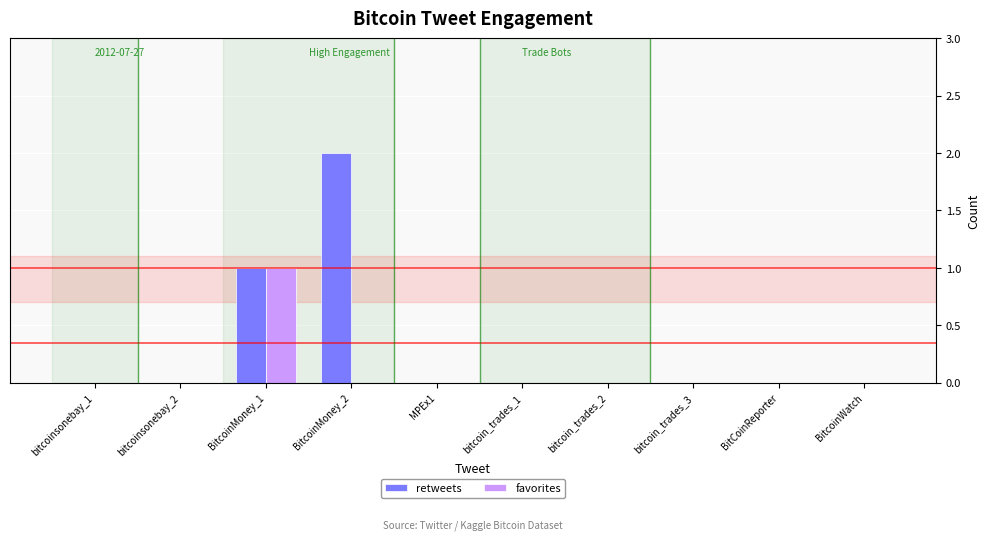

How many categories are shown in the chart?

10